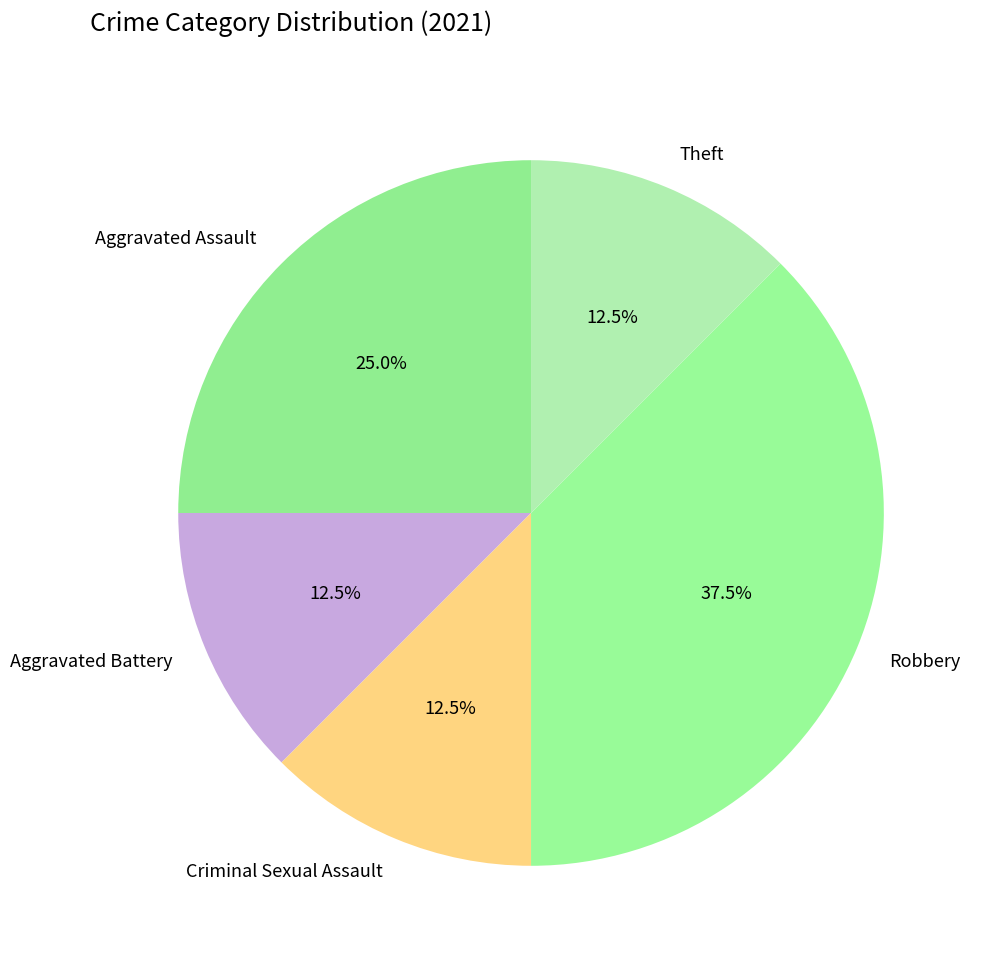

Is the sum of Aggravated Battery and Theft greater than half?

No